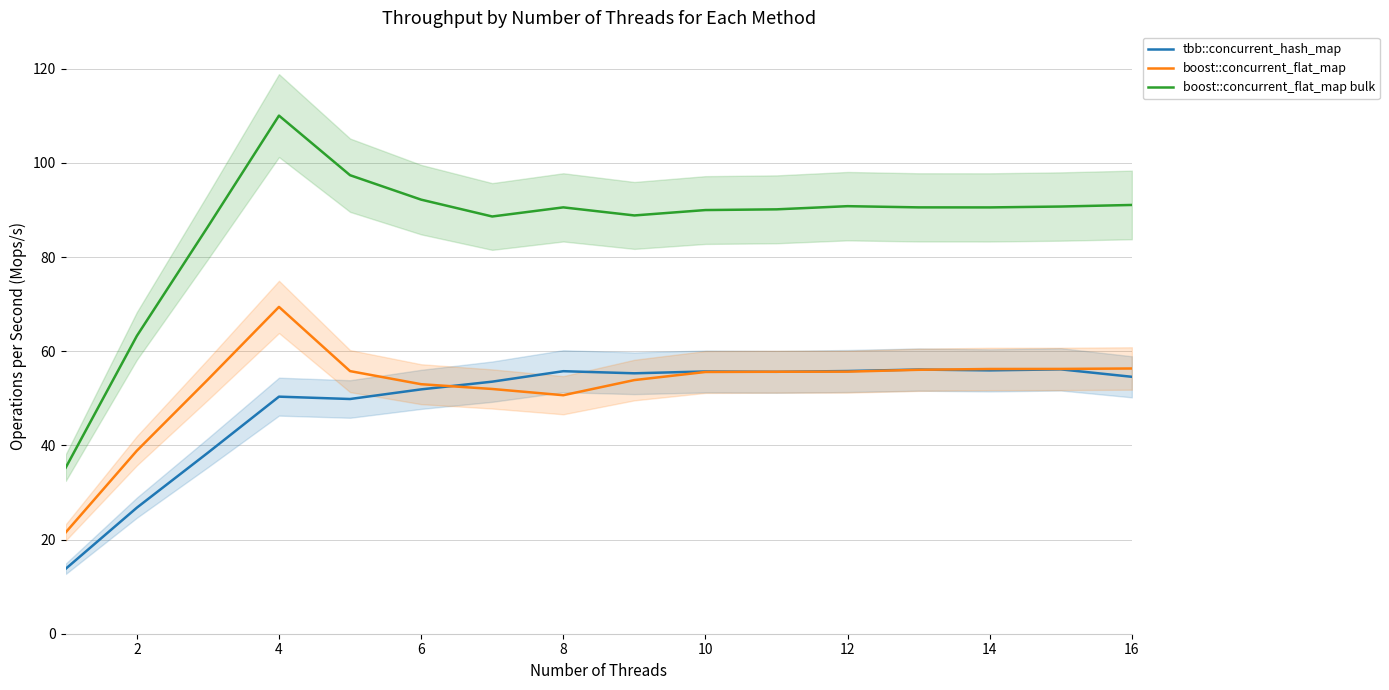

Does the chart display data point markers on the line(s)?

No